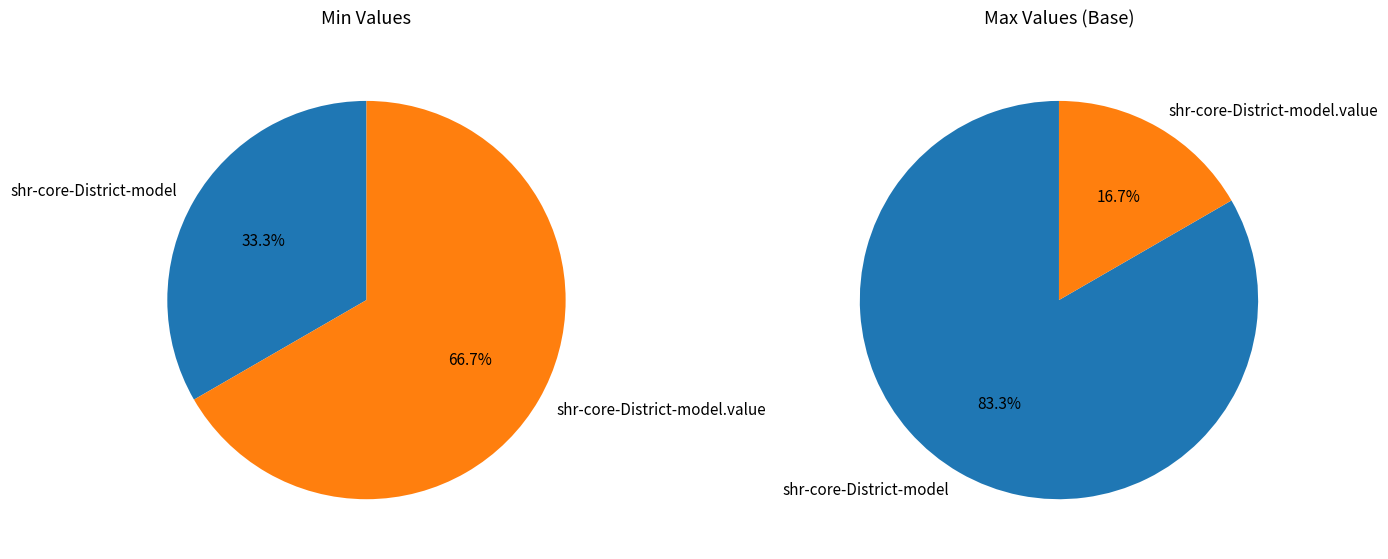

Rank the categories by value from lowest to highest.

shr-core-District-model, shr-core-District-model.value